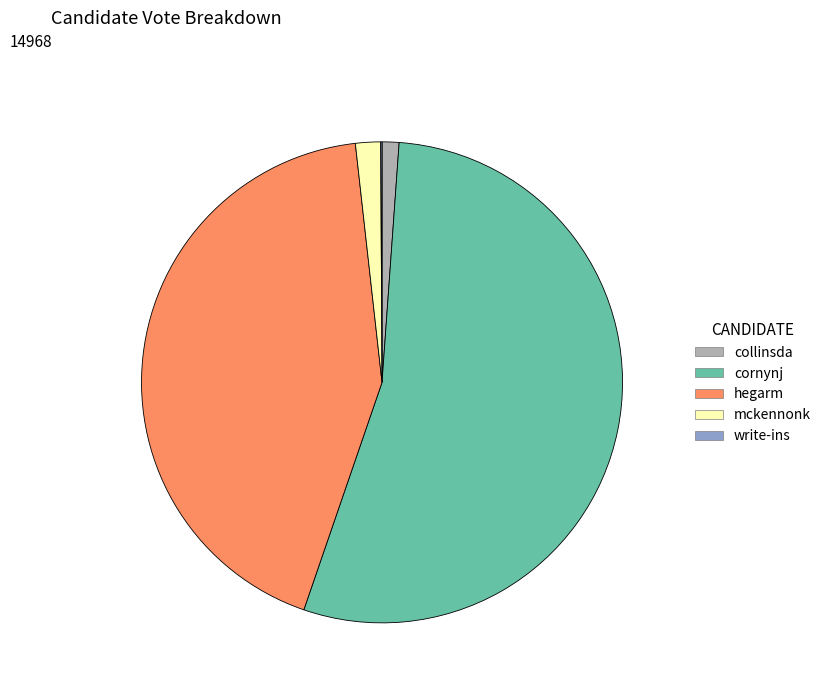

Is the sum of mckennonk and hegarm greater than half?

No